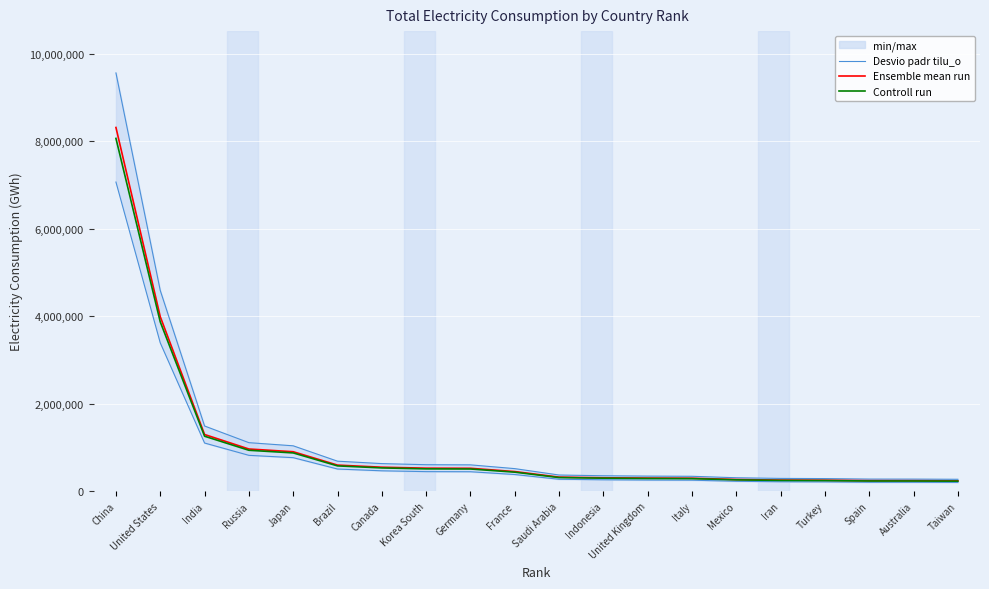

True or false: Ensemble mean run and Desvio padr tilu_o intersect in this chart.

False